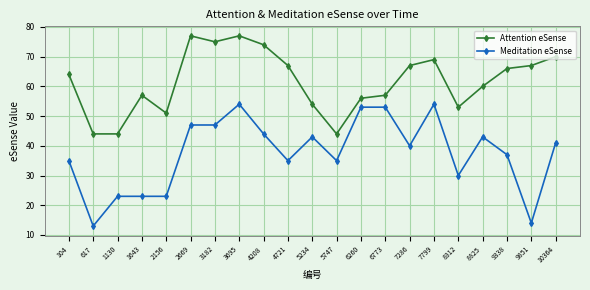

Reading left to right, transcribe all the data shown in this chart.

Attention eSense: 104=64	617=44	1130=44	1643=57	2156=51	2669=77	3182=75	3695=77	4208=74	4721=67	5234=54	5747=44	6260=56	6773=57	7286=67	7799=69	8312=53	8825=60	9338=66	9851=67	10364=70
Meditation eSense: 104=35	617=13	1130=23	1643=23	2156=23	2669=47	3182=47	3695=54	4208=44	4721=35	5234=43	5747=35	6260=53	6773=53	7286=40	7799=54	8312=30	8825=43	9338=37	9851=14	10364=41